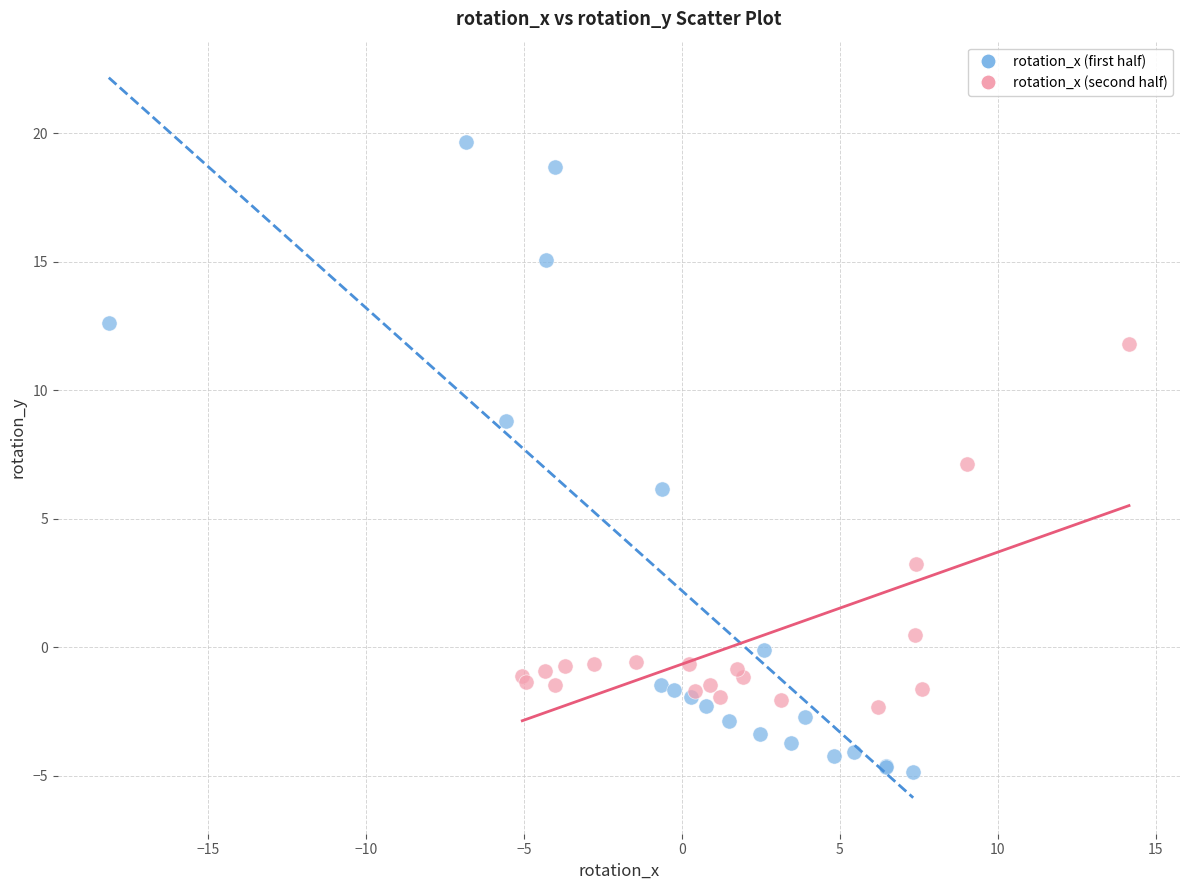

Which series contains the highest Y value?

rotation_x (first half)